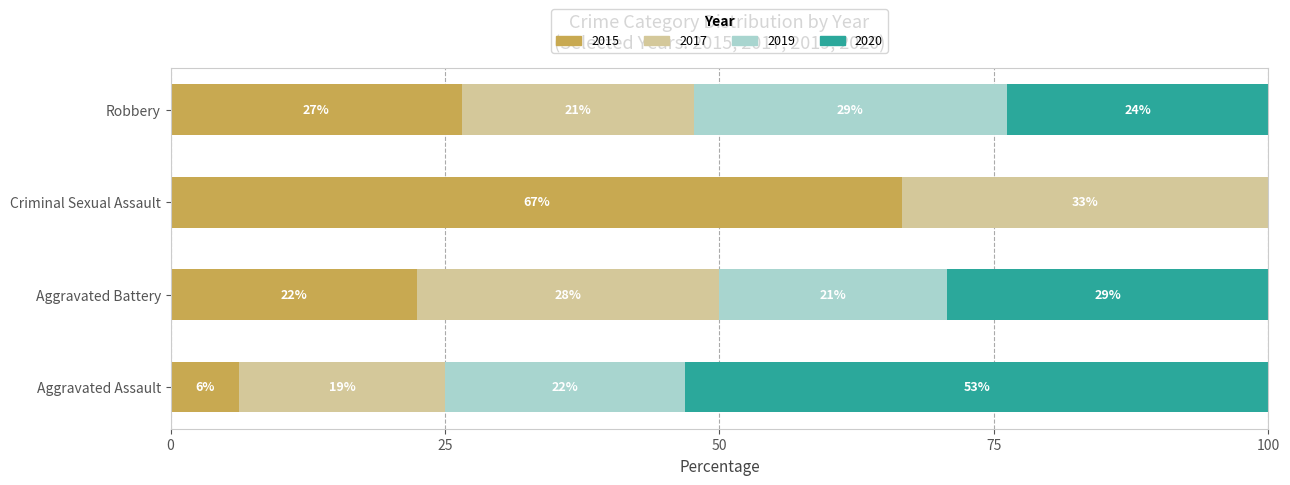

What position from the left is Criminal Sexual Assault?

3